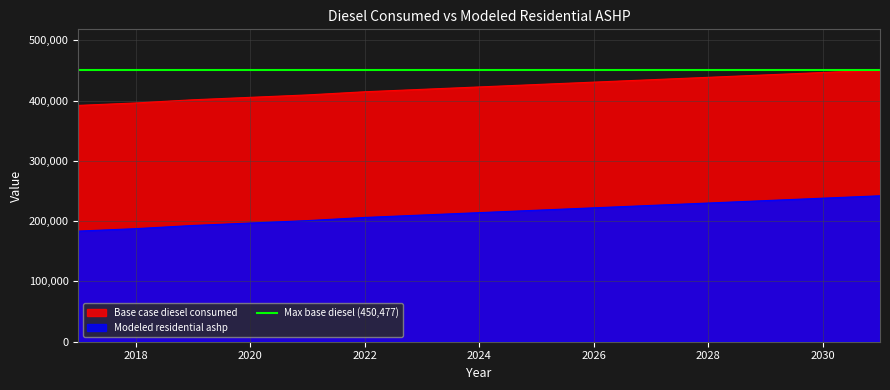

True or false: Modeled residential ashp and Base case diesel consumed cross at least once.

False